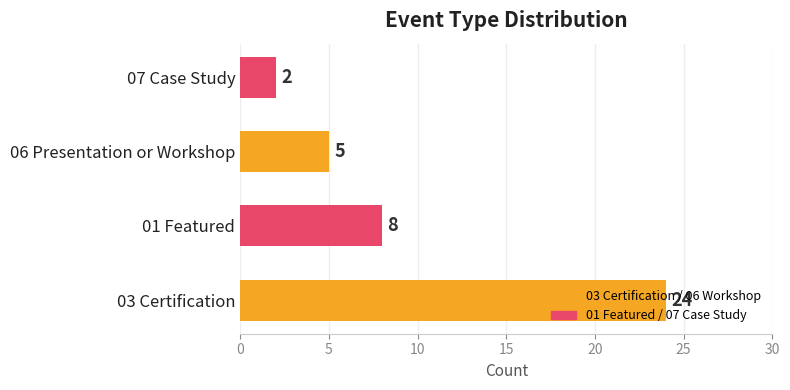

The chart shows a value of 5 at 06 Presentation or Workshop. True or false?

True